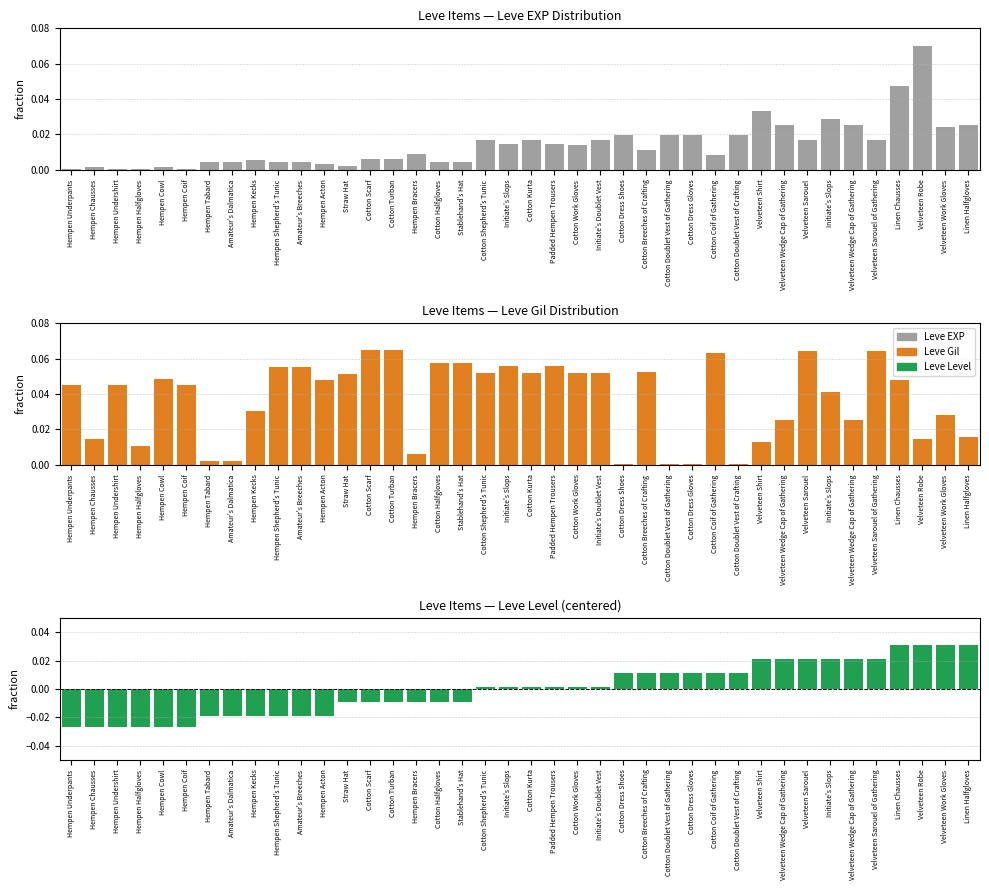

List the series in order of their peak value, highest first.

Leve EXP, Leve Gil, Leve Level